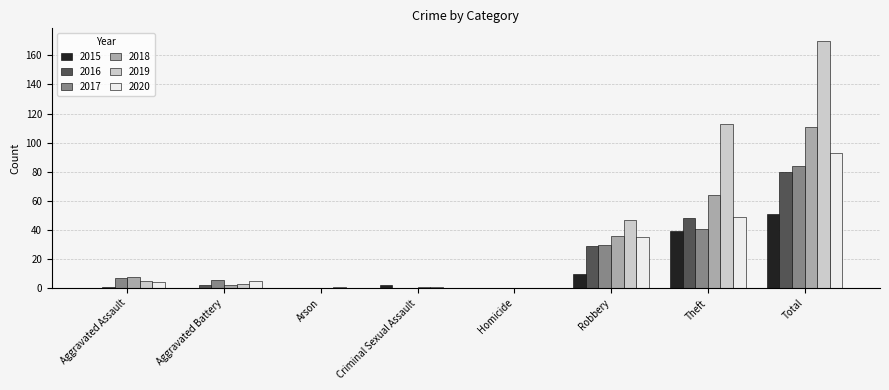

Reading left to right, extract all data points from this chart.

2015: Aggravated Assault=0	Aggravated Battery=0	Arson=0	Criminal Sexual Assault=2	Homicide=0	Robbery=10	Theft=39	Total=51
2016: Aggravated Assault=1	Aggravated Battery=2	Arson=0	Criminal Sexual Assault=0	Homicide=0	Robbery=29	Theft=48	Total=80
2017: Aggravated Assault=7	Aggravated Battery=6	Arson=0	Criminal Sexual Assault=0	Homicide=0	Robbery=30	Theft=41	Total=84
2018: Aggravated Assault=8	Aggravated Battery=2	Arson=0	Criminal Sexual Assault=1	Homicide=0	Robbery=36	Theft=64	Total=111
2019: Aggravated Assault=5	Aggravated Battery=3	Arson=1	Criminal Sexual Assault=1	Homicide=0	Robbery=47	Theft=113	Total=170
2020: Aggravated Assault=4	Aggravated Battery=5	Arson=0	Criminal Sexual Assault=0	Homicide=0	Robbery=35	Theft=49	Total=93